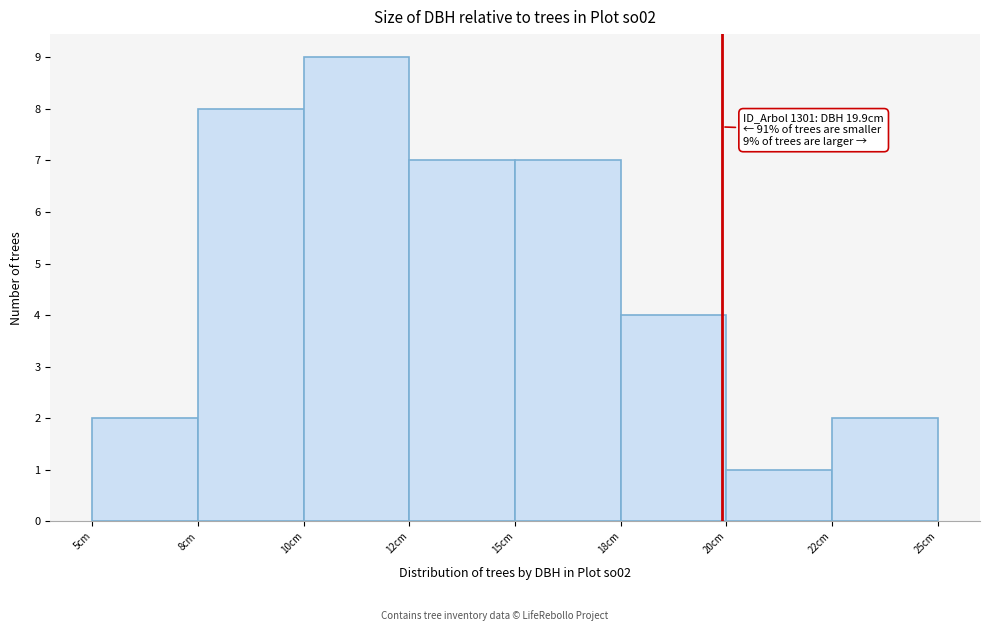

Reading left to right, what are all the values shown in this chart?

5cm=2	8cm=8	10cm=9	12cm=7	15cm=7	18cm=4	20cm=1	22cm=2